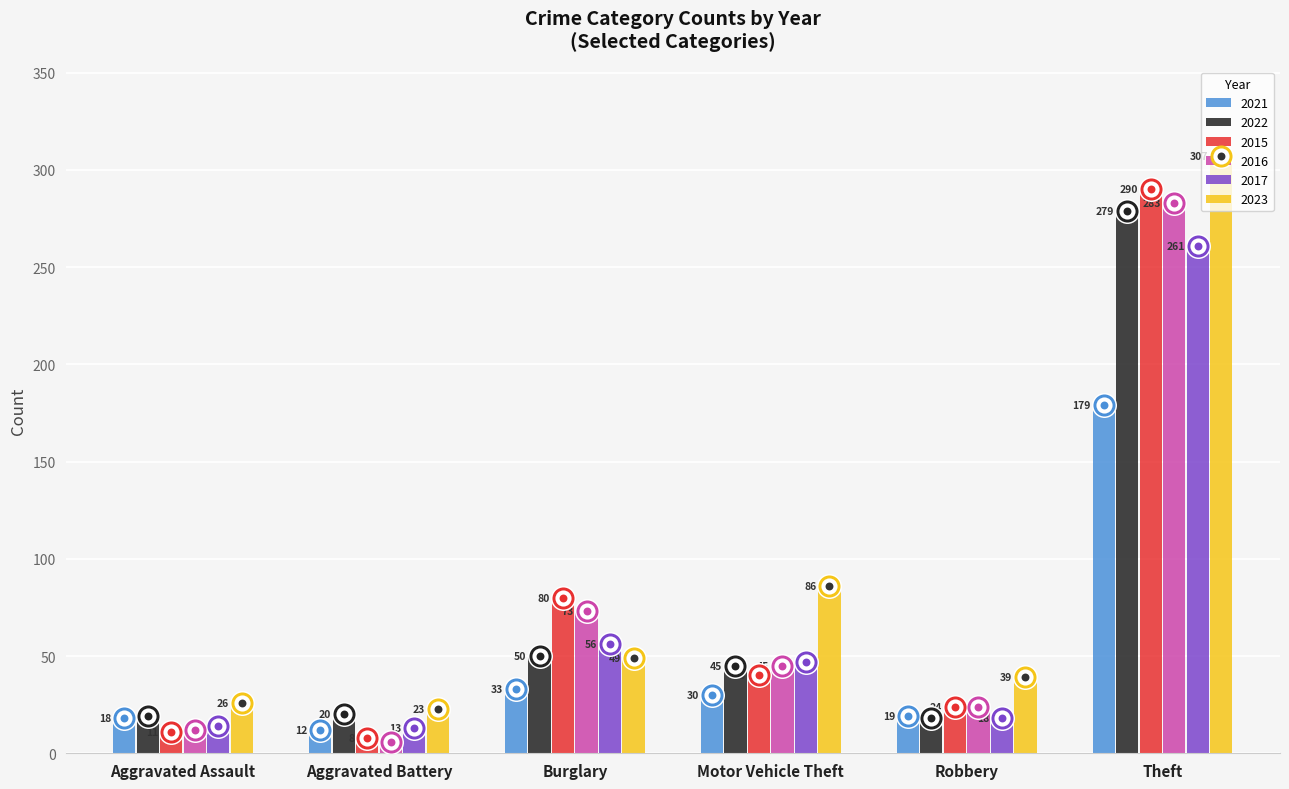

What is the total value across all series at Burglary?

341